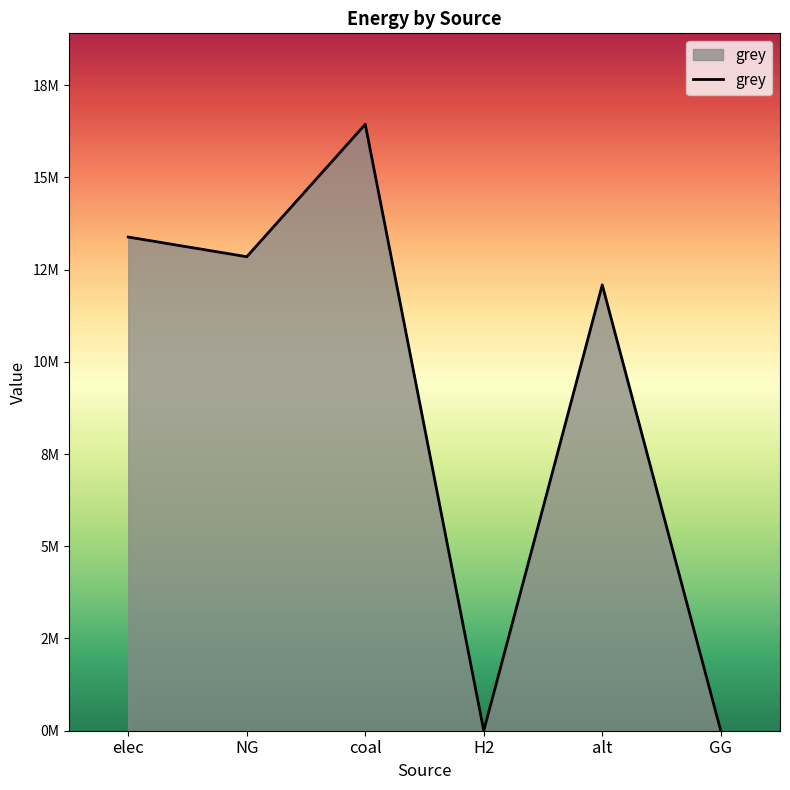

Rank the categories by value from highest to lowest.

coal, elec, NG, alt, H2, GG